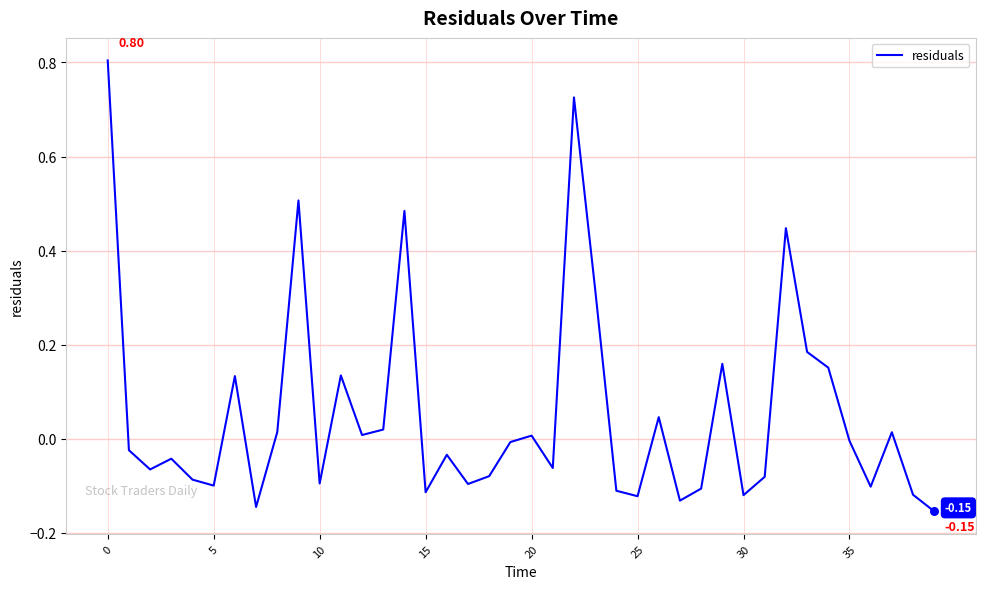

What is the difference between the maximum and minimum values?

1.0